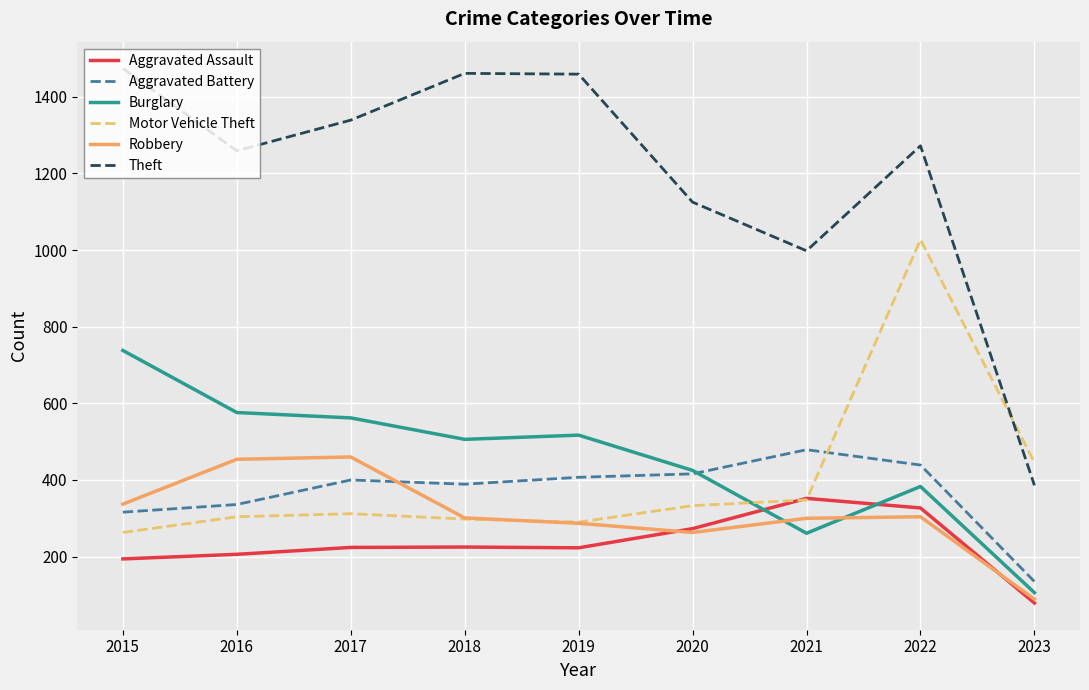

Is the value of Theft at 2017 greater than the value of Aggravated Battery at 2018?

Yes